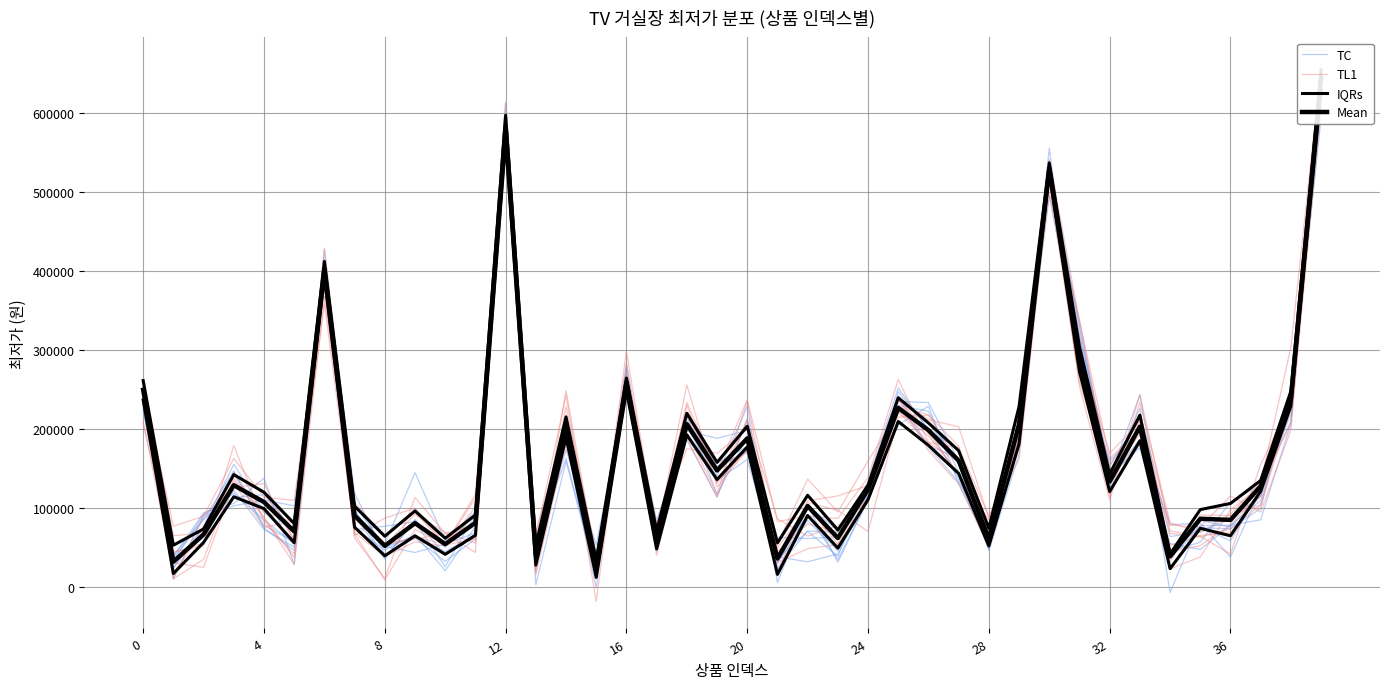

Reading left to right, list all the values displayed in this chart.

TC: 247940.9	23411.2	76558.4	154954.5	94785.2	58685.5	426425.8	97813.8	36149.5	84766.1	39658.5	66516.9	579355.3	2361.0	158751.5	14578.8	240769.0	63156.5	185855.6	113378.5	212781.7	34736.0	91015.5	34254.5	109201.1	229236.6	178282.1	162762.6	49988.5	189749.5	518169.3	332341.0	137757.0	178961.2	54605.8	47024.8	77659.5	84625.9	206592.7	632543.5
TL1: 246133.9	43993.5	51899.1	178572.5	81867.6	41187.9	428478.4	106416.6	63330.6	93823.6	52730.6	60160.4	581667.7	26902.4	216252.6	26464.7	245839.1	55429.5	216284.5	131398.1	173311.2	49161.1	100189.3	53747.3	113637.2	237345.1	172142.1	130035.8	49994.2	195304.2	540840.0	336457.8	161868.5	199481.4	44381.6	51944.4	78492.7	118549.5	242599.8	615800.9
IQRs: 236162.0	16544.5	55932.2	113757.2	98795.8	55561.9	392285.4	75140.9	39053.5	64329.2	40936.4	64913.0	564028.0	27241.2	189149.2	11591.9	248365.3	47764.0	192117.4	135602.8	176761.8	15516.7	90040.7	48750.1	110228.2	209016.2	178899.5	143260.0	51506.0	180699.2	523028.8	272221.0	120307.1	184677.4	22751.0	73820.8	64377.4	120824.4	228642.0	629145.5
Mean: 249061.5	31547.0	66054.4	128330.4	107094.7	69946.3	401795.9	89922.7	51632.9	80332.1	53836.7	80794.0	581955.9	39194.6	204462.7	21166.8	258616.5	55888.9	205588.4	147041.3	187621.9	35575.6	102043.2	61471.5	123036.0	226218.6	198004.3	159467.3	60453.4	205819.2	529376.4	286494.8	133082.6	202595.1	38279.5	85909.0	84494.5	127203.6	238505.0	643589.8